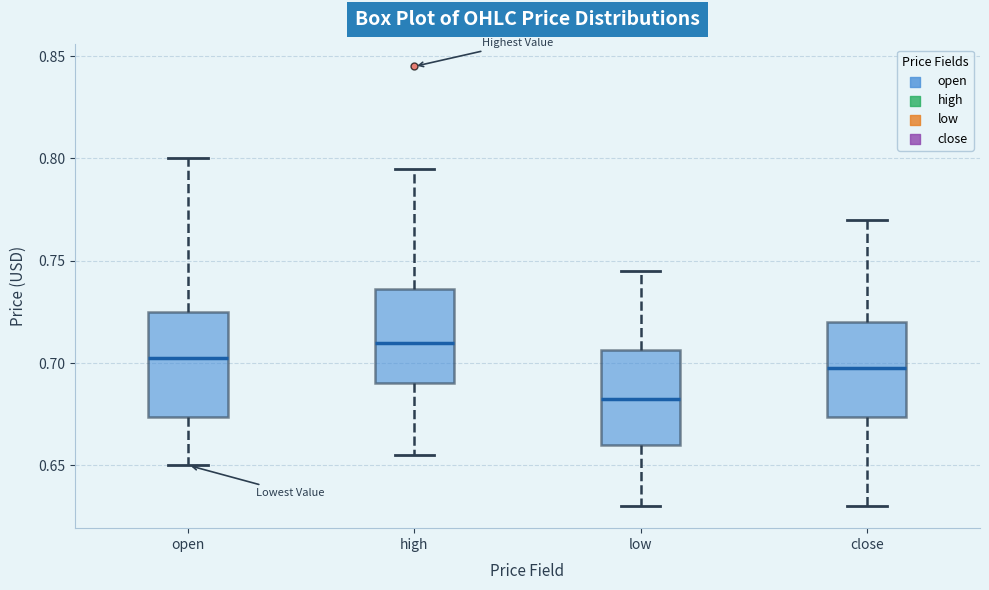

Reading left to right, read every box against the y-axis: the position of its median line, the range the box covers, and the ends of its whiskers. The values are not printed on the chart, so give them approximately, as read against the axis.

open: median 0.705, box 0.675 to 0.725, whiskers 0.650 to 0.800
high: median 0.710, box 0.690 to 0.735, whiskers 0.655 to 0.795
low: median 0.685, box 0.660 to 0.705, whiskers 0.630 to 0.745
close: median 0.700, box 0.675 to 0.720, whiskers 0.630 to 0.770